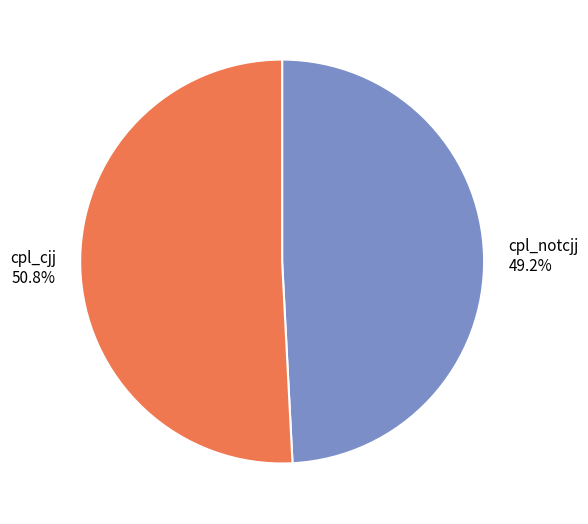

Do cpl_notcjj and cpl_cjj together represent more than half of the pie?

Yes